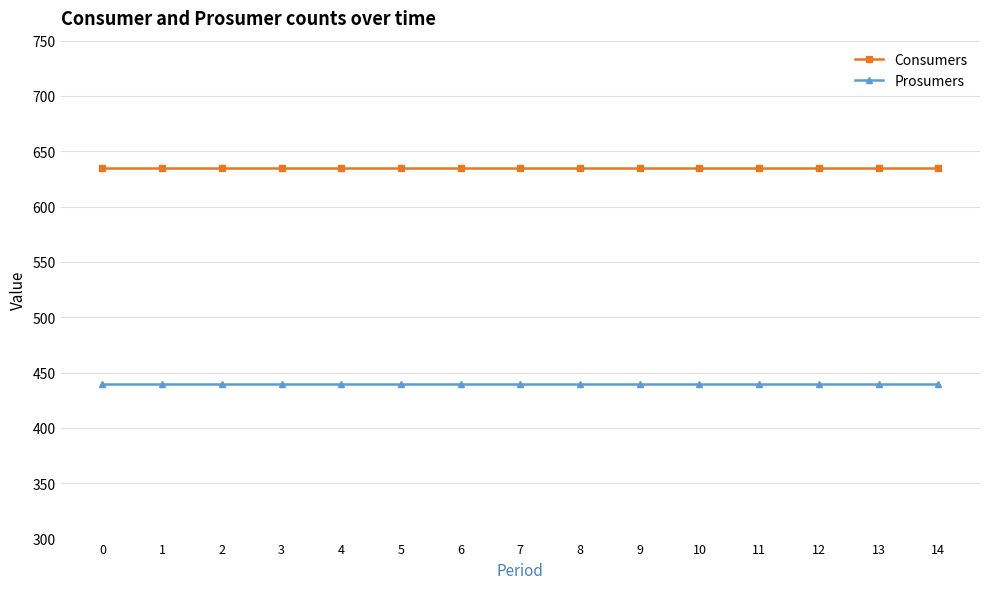

The Prosumers series shows 781 at 8. True or false?

False